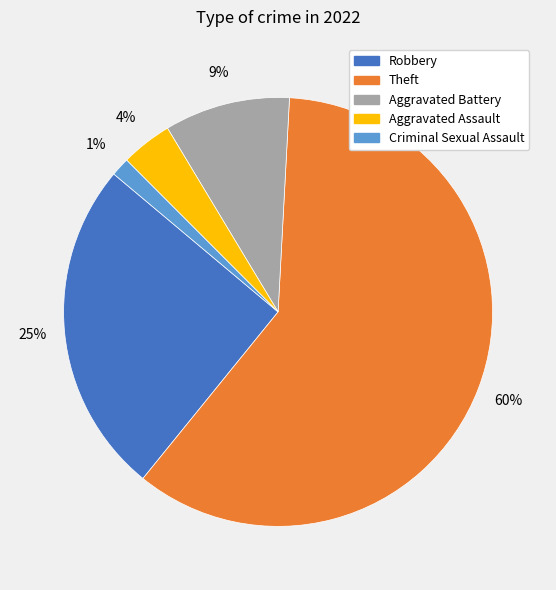

To the nearest percent, what is the average slice percentage?

20%